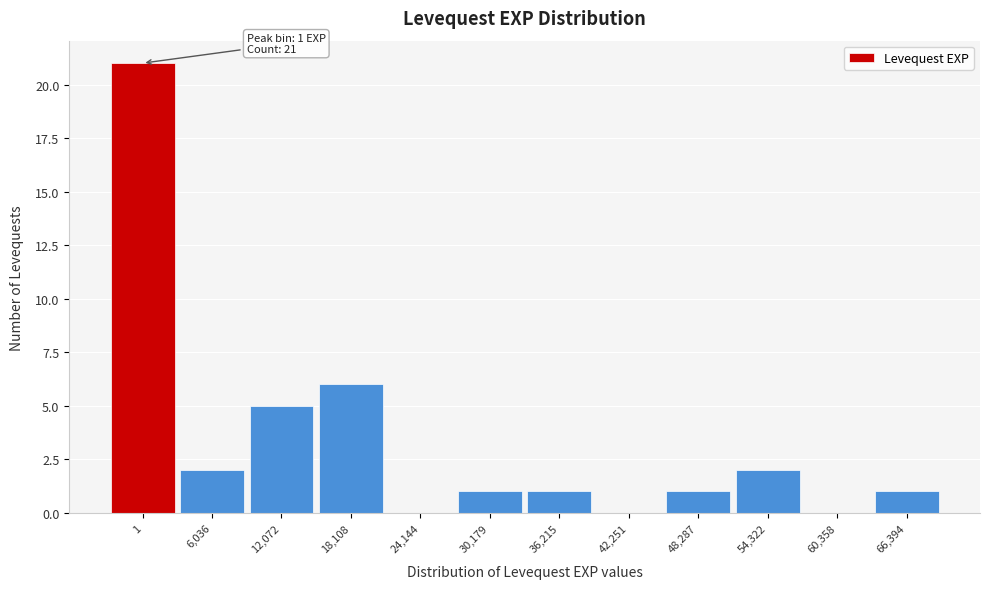

Reading left to right, transcribe all the data shown in this chart.

1=21	6,036=2	12,072=5	18,108=6	24,144=0	30,179=1	36,215=1	42,251=0	48,287=1	54,322=2	60,358=0	66,394=1